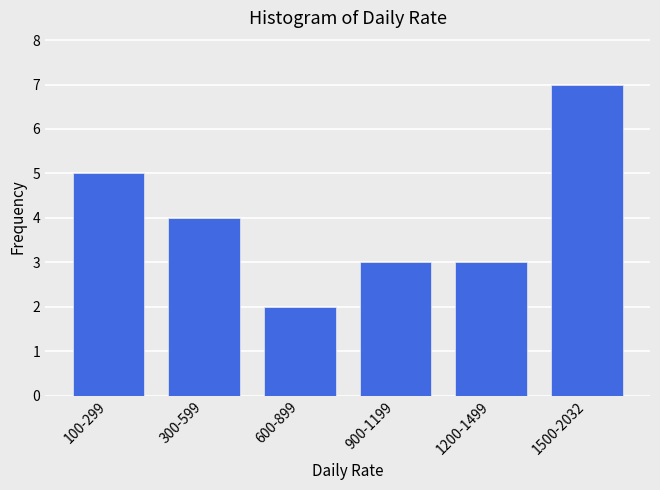

Reading left to right, list all the values displayed in this chart.

5	4	2	3	3	7